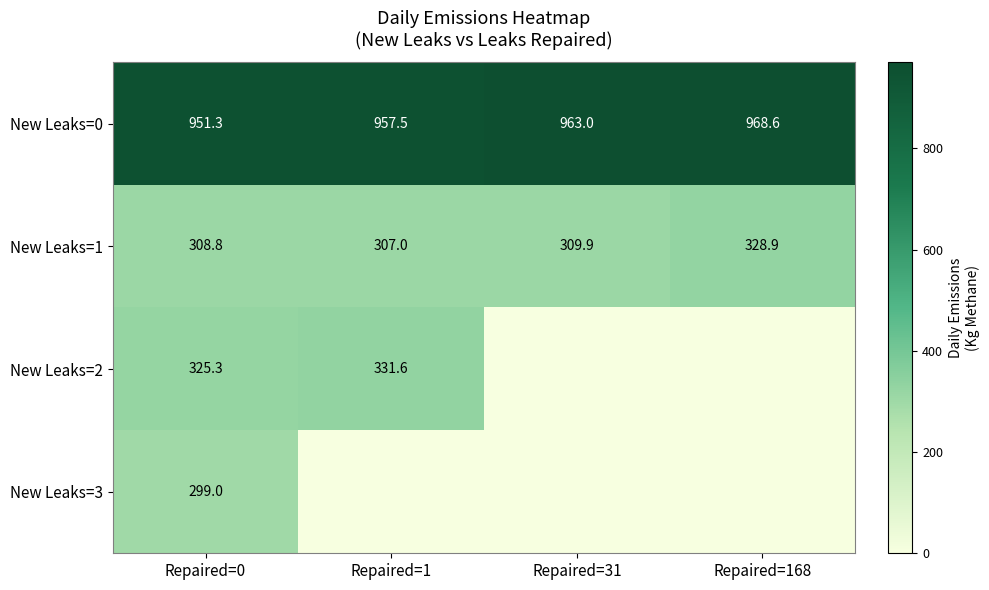

True or false: New Leaks=3 has a value of 299.0 at Repaired=0.

True